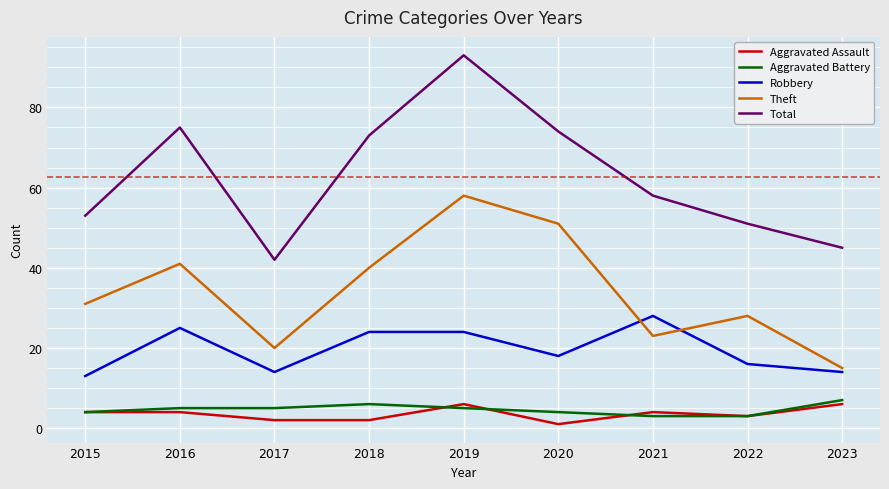

At which label does Total reach its minimum?

2017